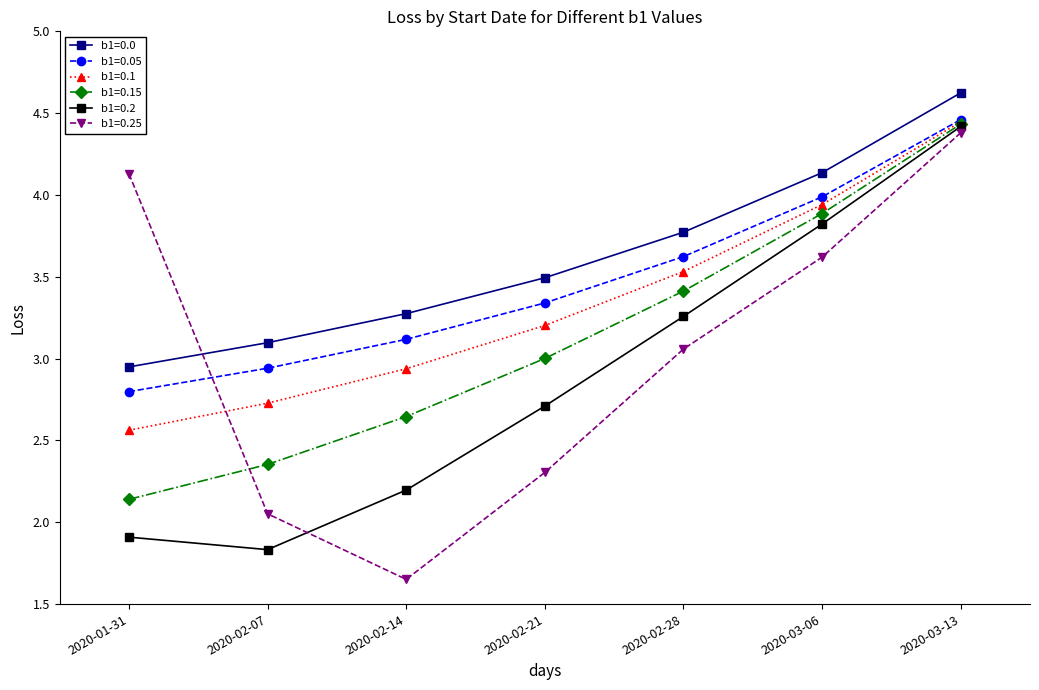

How many data points in b1=0.05 are above 3?

5